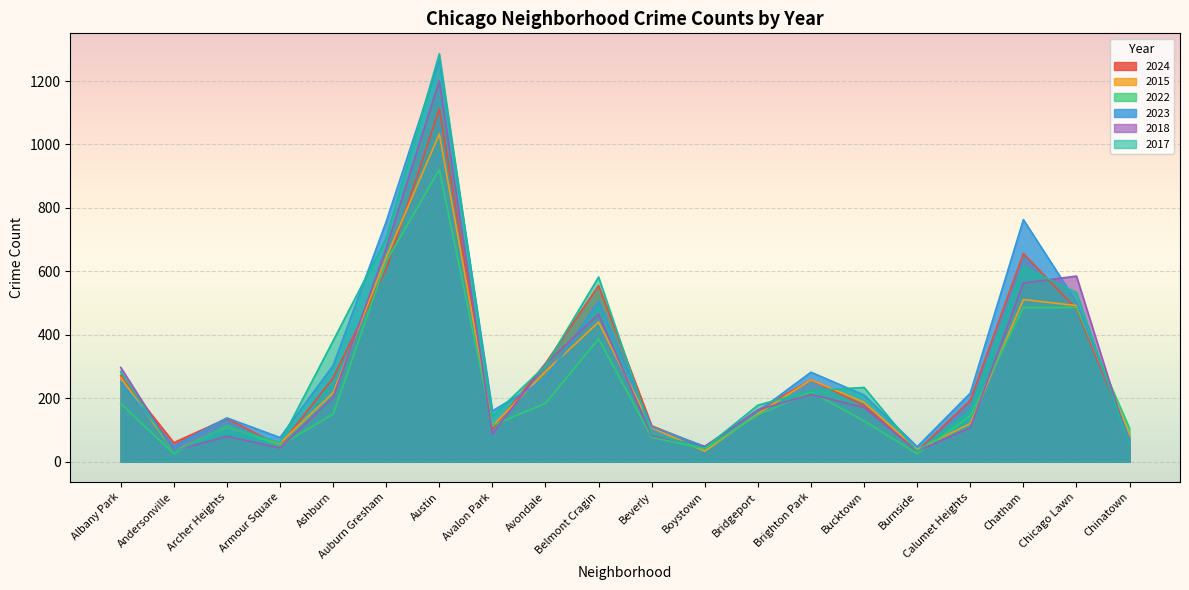

Which series changed the most between Andersonville and Bucktown?

2017